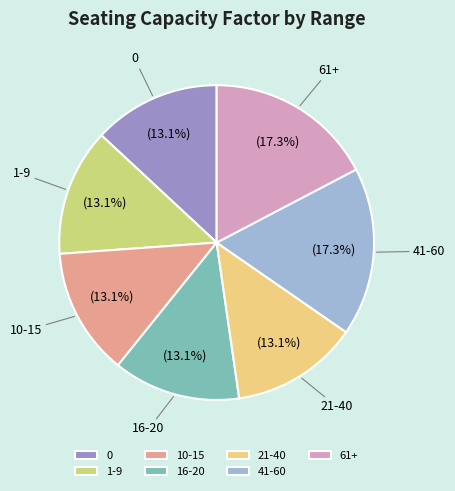

True or false: 16-20 accounts for 13% of the total.

True